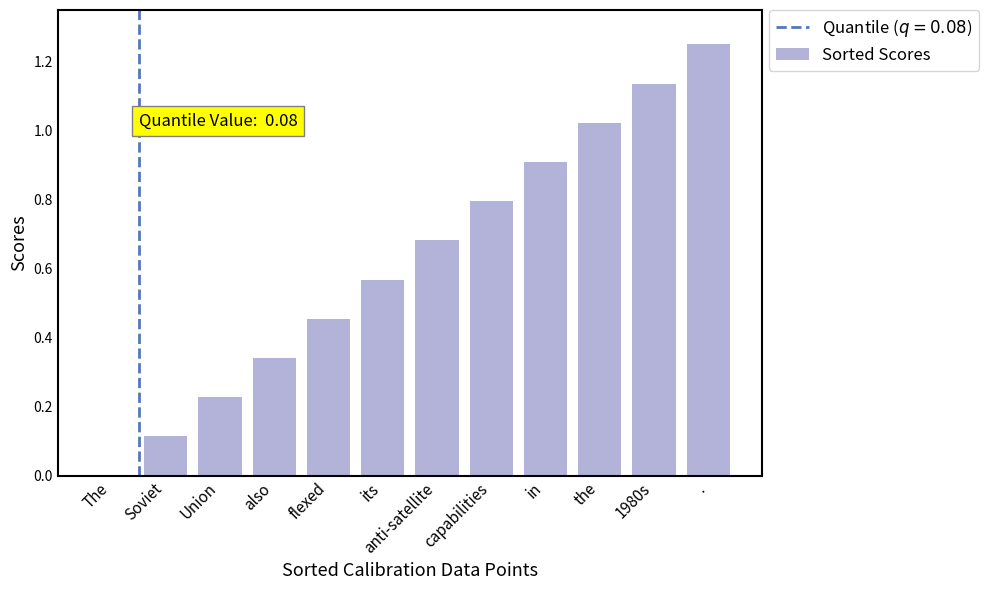

How many categories are shown in the chart?

12